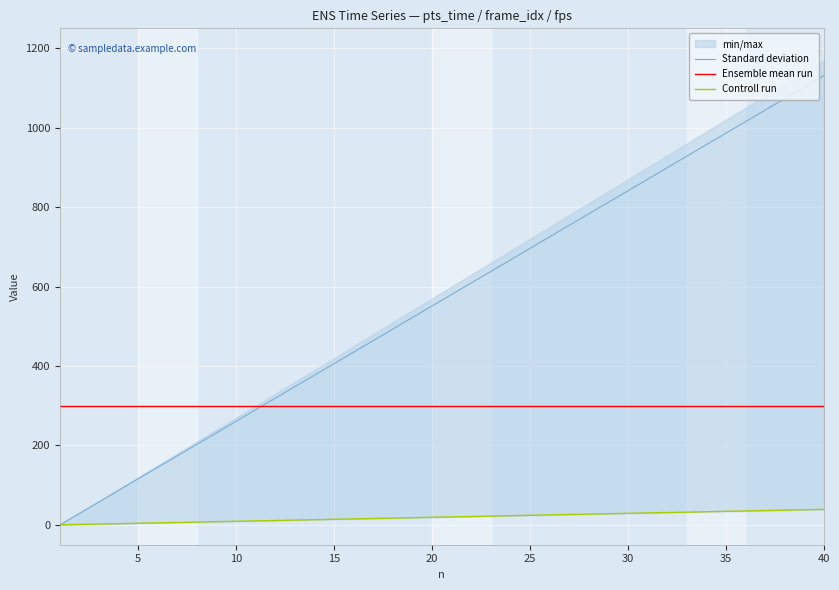

True or false: Standard deviation has more than 2 interior local peaks.

False